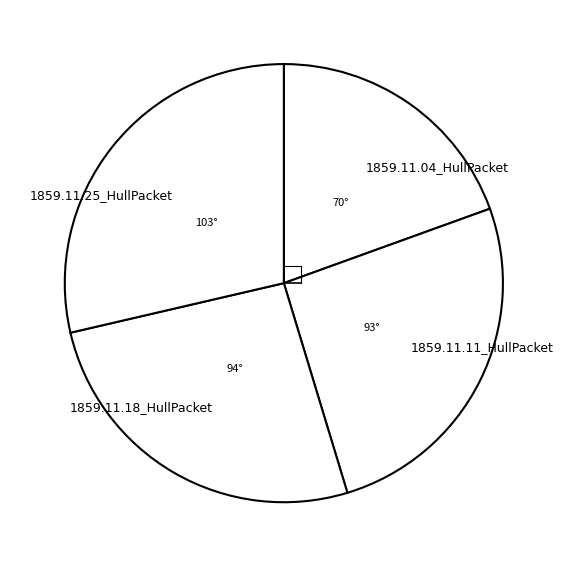

Count the number of slices in the pie.

4